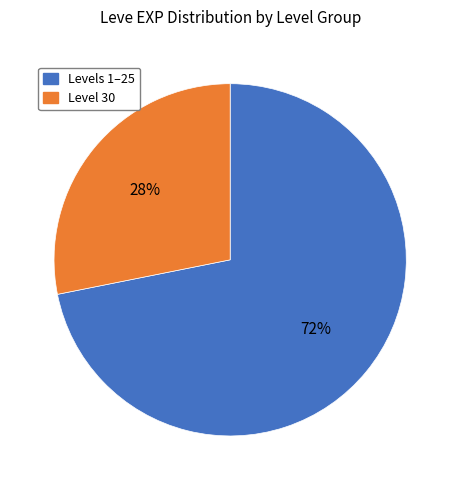

To the nearest percent, what is the difference between the largest and smallest slice percentages?

44%